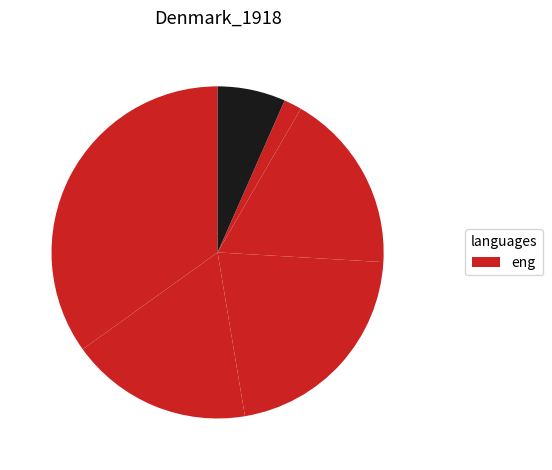

Count the number of slices in the pie.

6